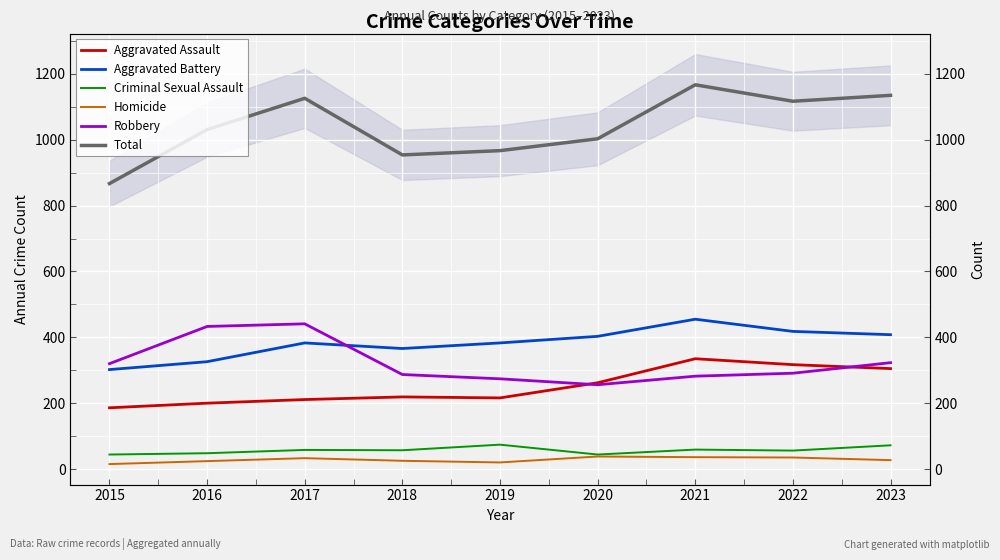

Between 2017 and 2019, which is larger?

2019